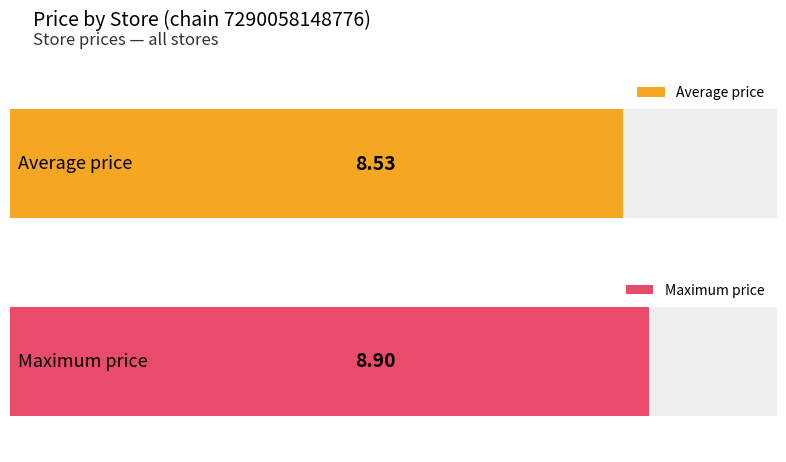

The value at 12 is 2.0. True or false?

False